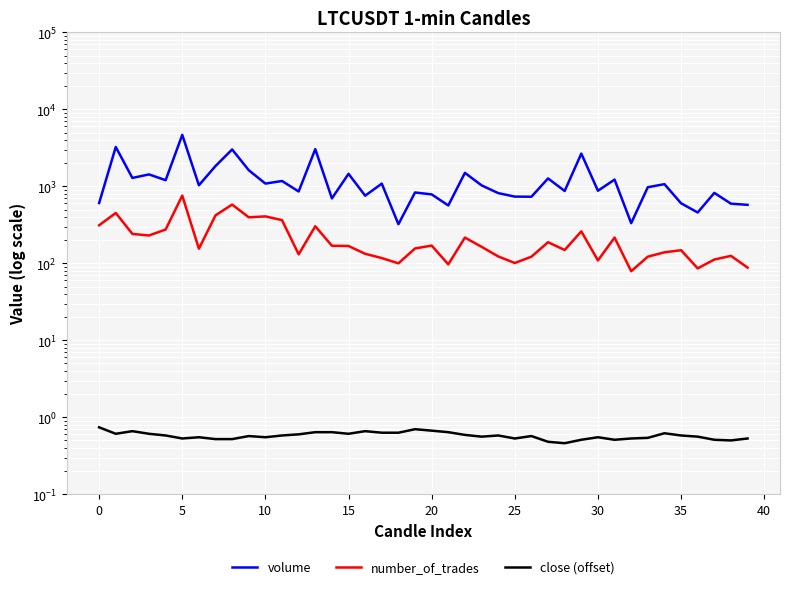

What is the difference between the second highest and minimum values in the number_of_trades series?

501.0